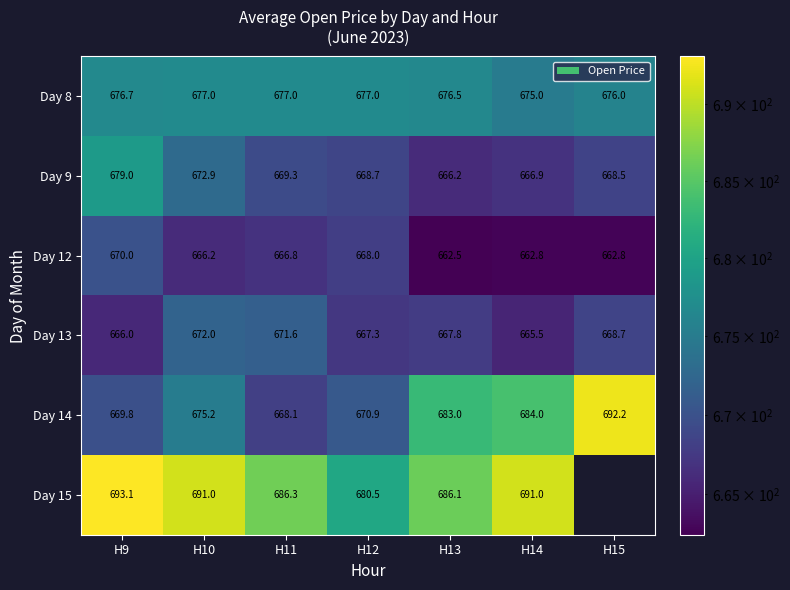

The value of Day 12 at H14 is 1156.6. True or false?

False